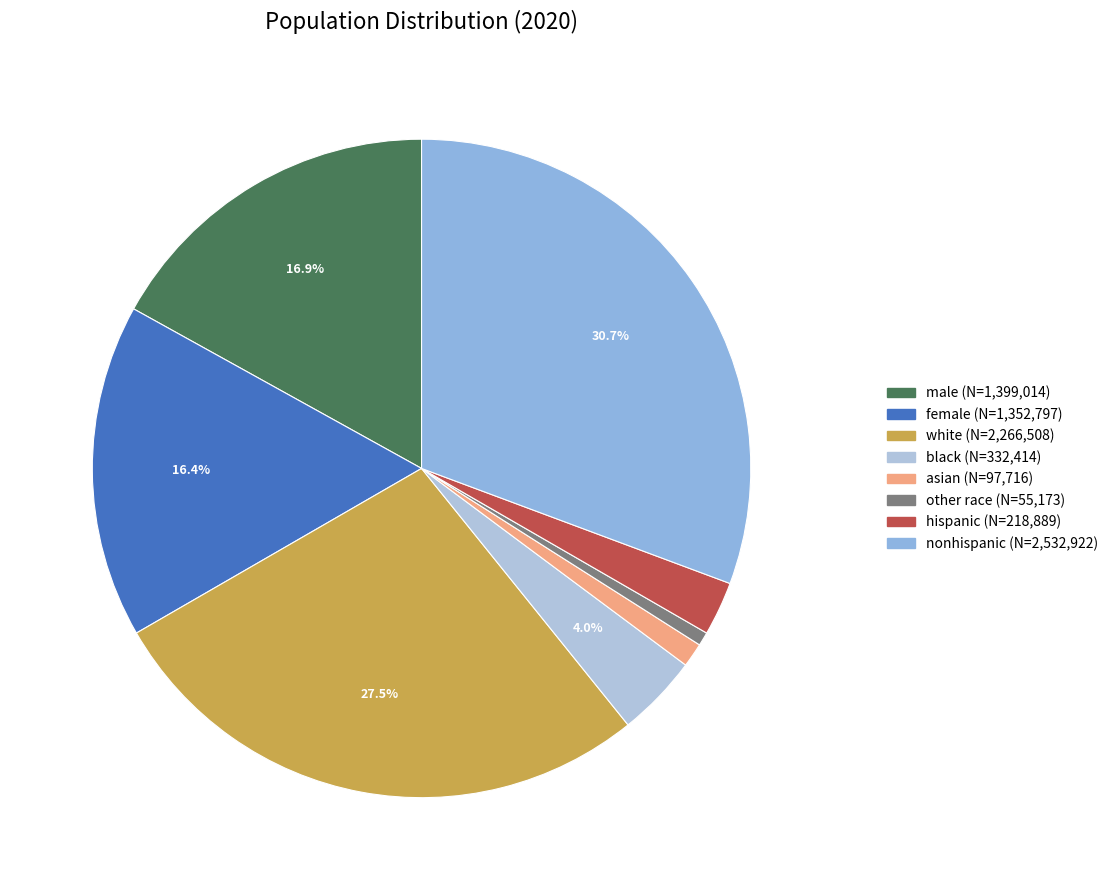

What is the total percentage of female and hispanic?

19.0%